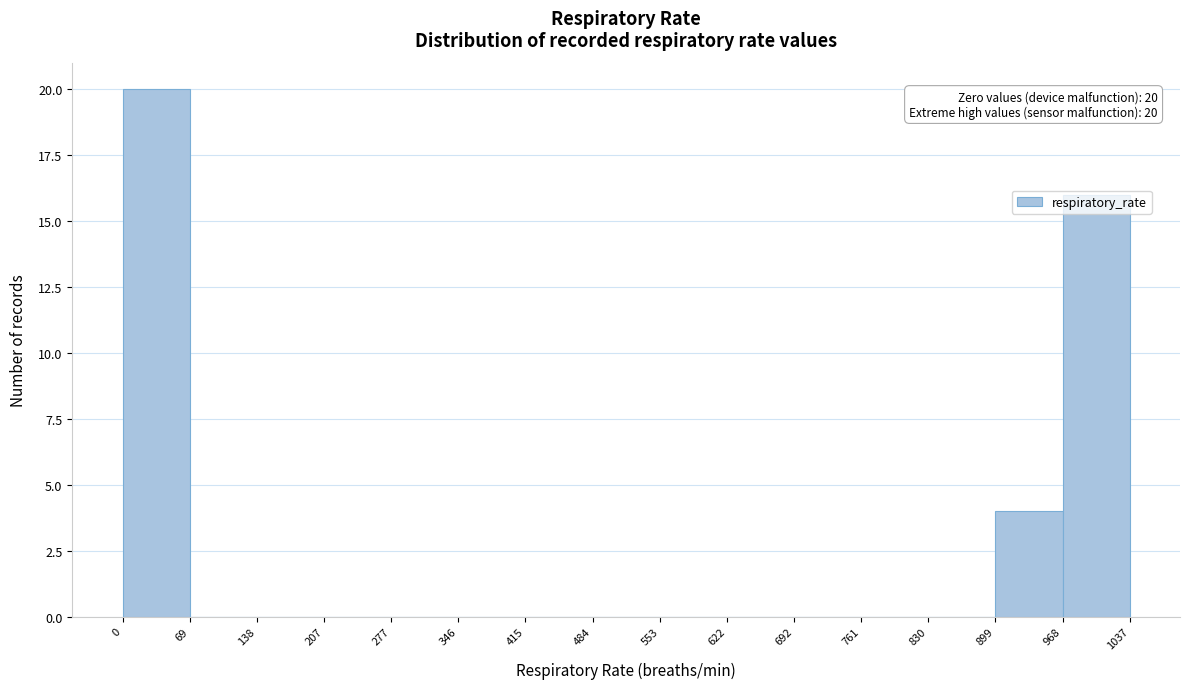

Which range on the x-axis has the tallest bar?

0 to 69